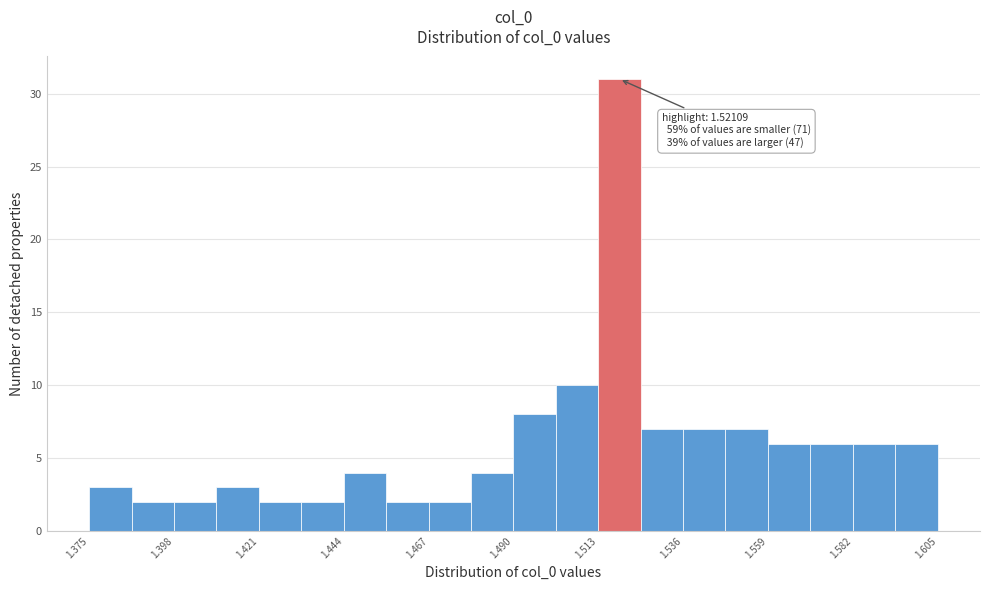

Read against the x-axis, roughly where is the centre of the tallest bar?

1.520